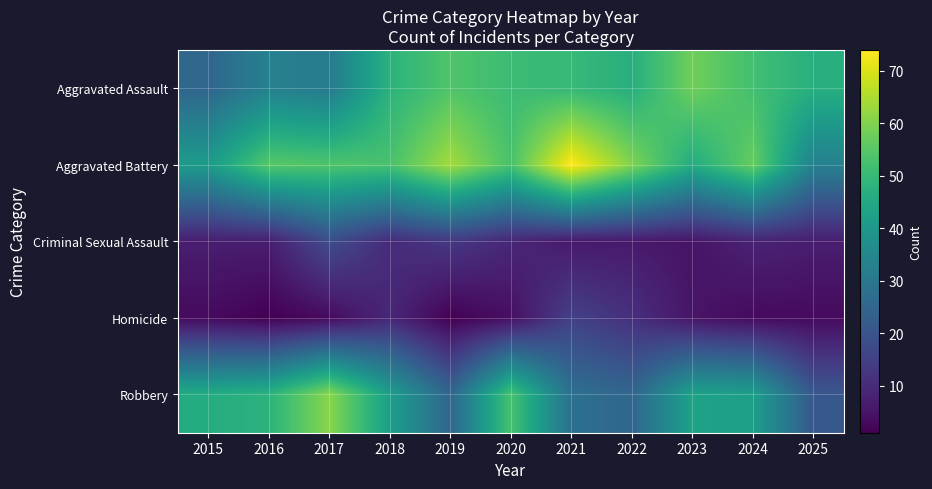

Reading right to left, extract all data points from this chart.

Aggravated Assault: 2025=47	2024=52	2023=58	2022=47	2021=50	2020=51	2019=54	2018=48	2017=31	2016=33	2015=25
Aggravated Battery: 2025=33	2024=57	2023=46	2022=60	2021=74	2020=53	2019=64	2018=53	2017=54	2016=55	2015=41
Criminal Sexual Assault: 2025=7	2024=8	2023=5	2022=6	2021=6	2020=9	2019=13	2018=10	2017=18	2016=7	2015=7
Homicide: 2025=3	2024=3	2023=5	2022=11	2021=15	2020=4	2019=1	2018=9	2017=3	2016=1	2015=3
Robbery: 2025=21	2024=42	2023=43	2022=25	2021=28	2020=53	2019=25	2018=42	2017=61	2016=48	2015=46